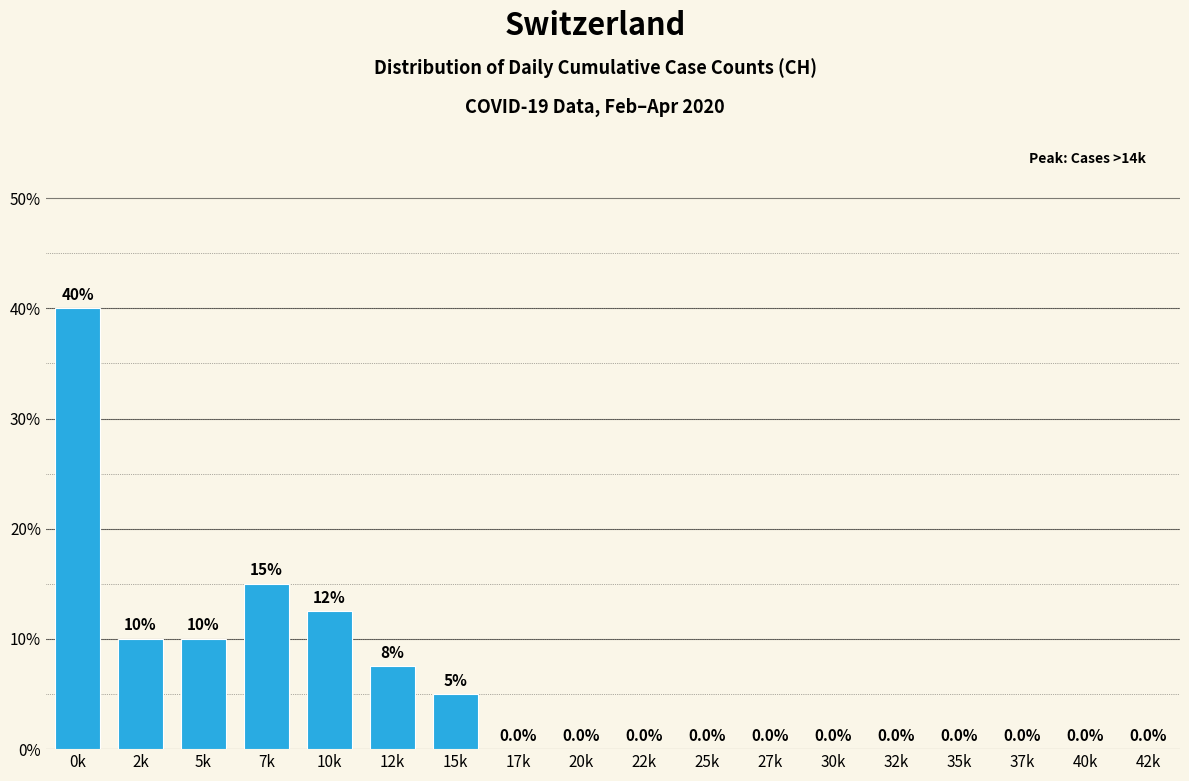

Reading left to right, transcribe all the data shown in this chart.

0k=40.0	2k=10.0	5k=10.0	7k=15.0	10k=12.5	12k=7.5	15k=5.0	17k=0.0	20k=0.0	22k=0.0	25k=0.0	27k=0.0	30k=0.0	32k=0.0	35k=0.0	37k=0.0	40k=0.0	42k=0.0